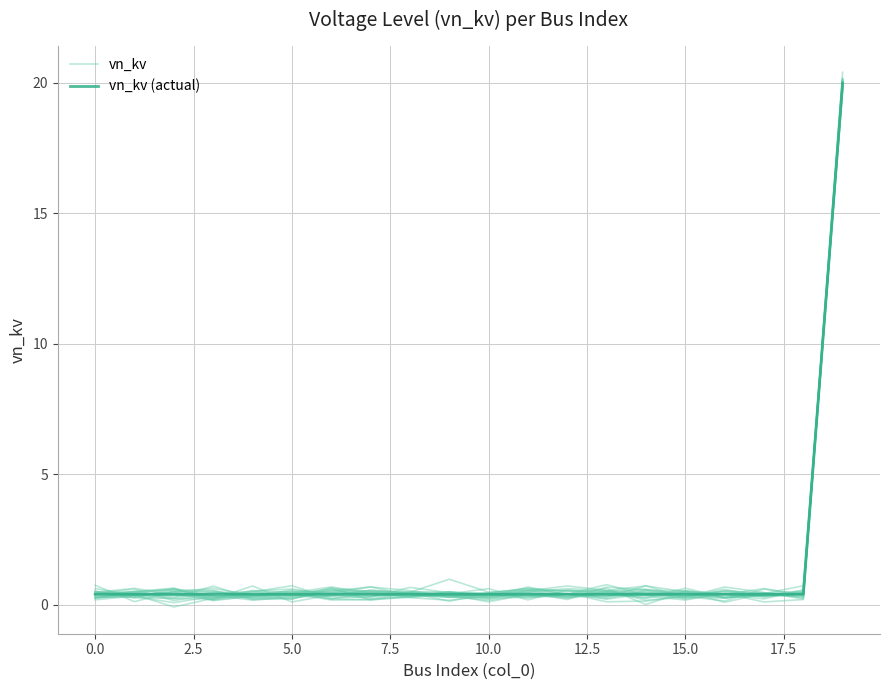

What is the maximum value shown in the chart?

20.0